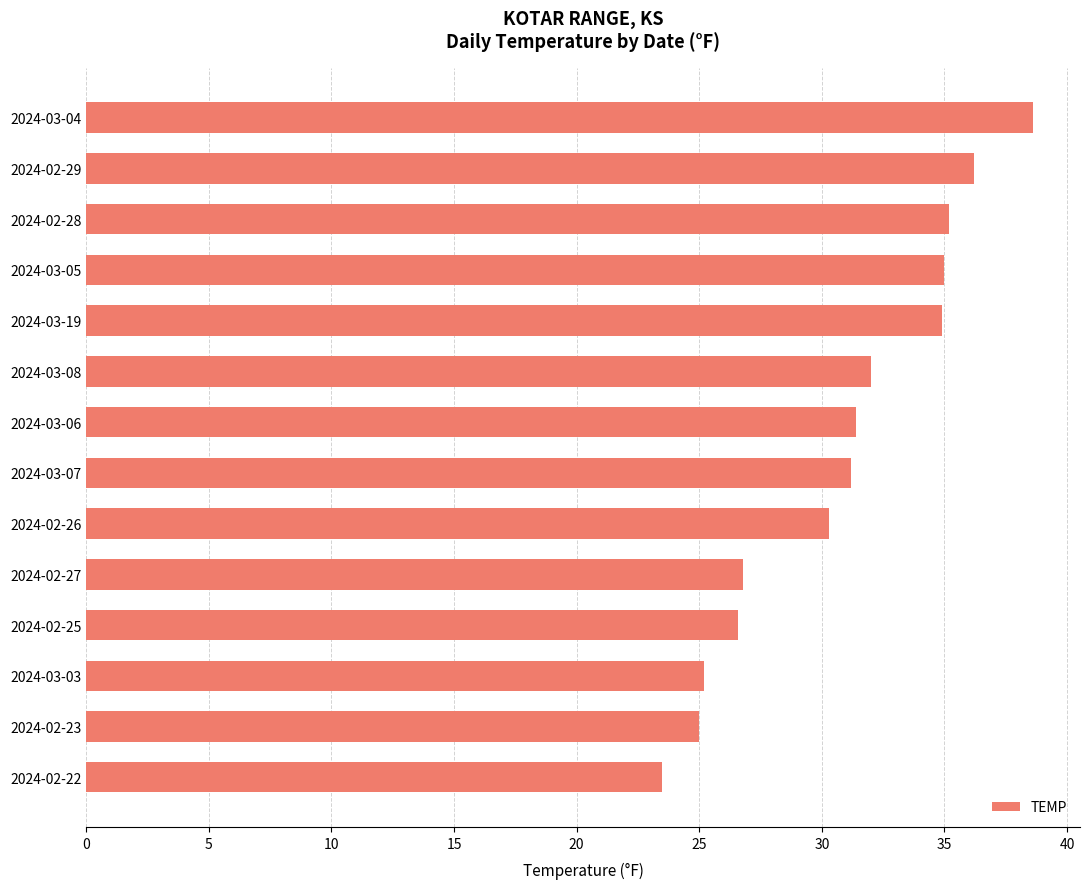

What is the approximate value at 2024-02-25?

26.6